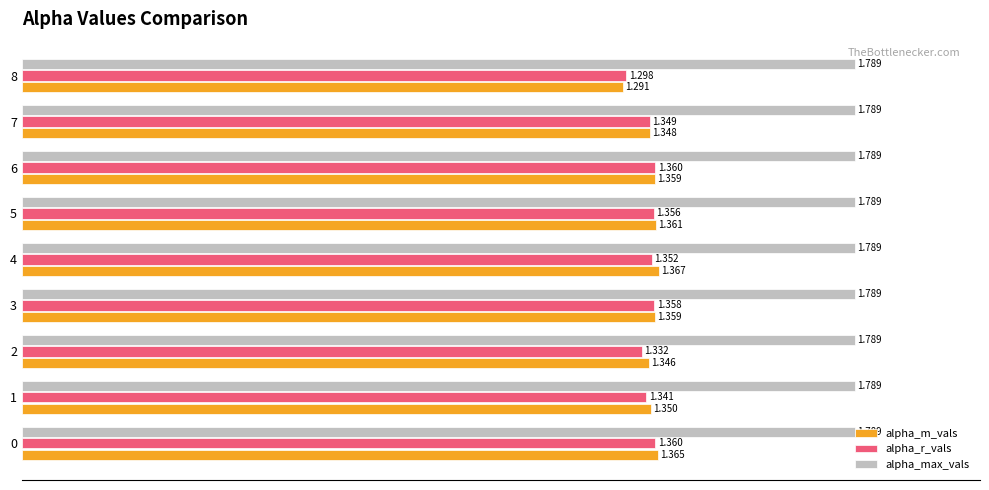

What is the sum of all alpha_max_vals values?

16.1